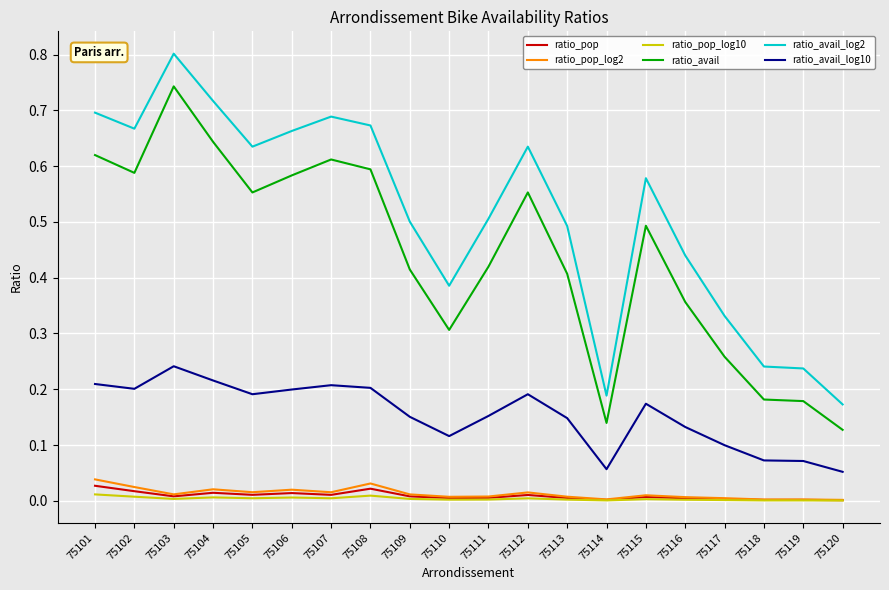

At which category is the sum across all series the highest?

75103